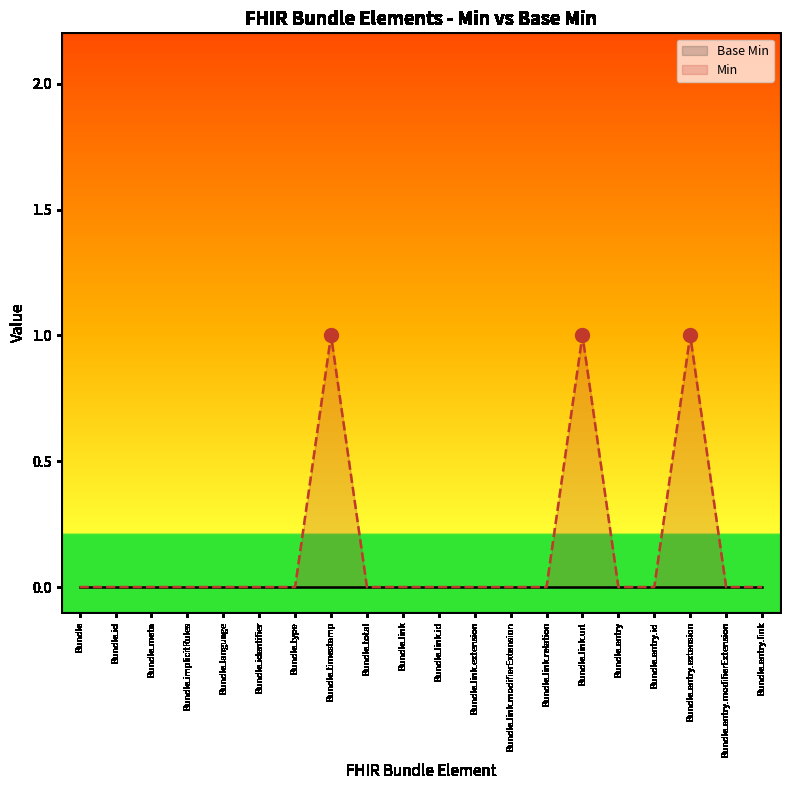

Where is the first local maximum?

Bundle.timestamp